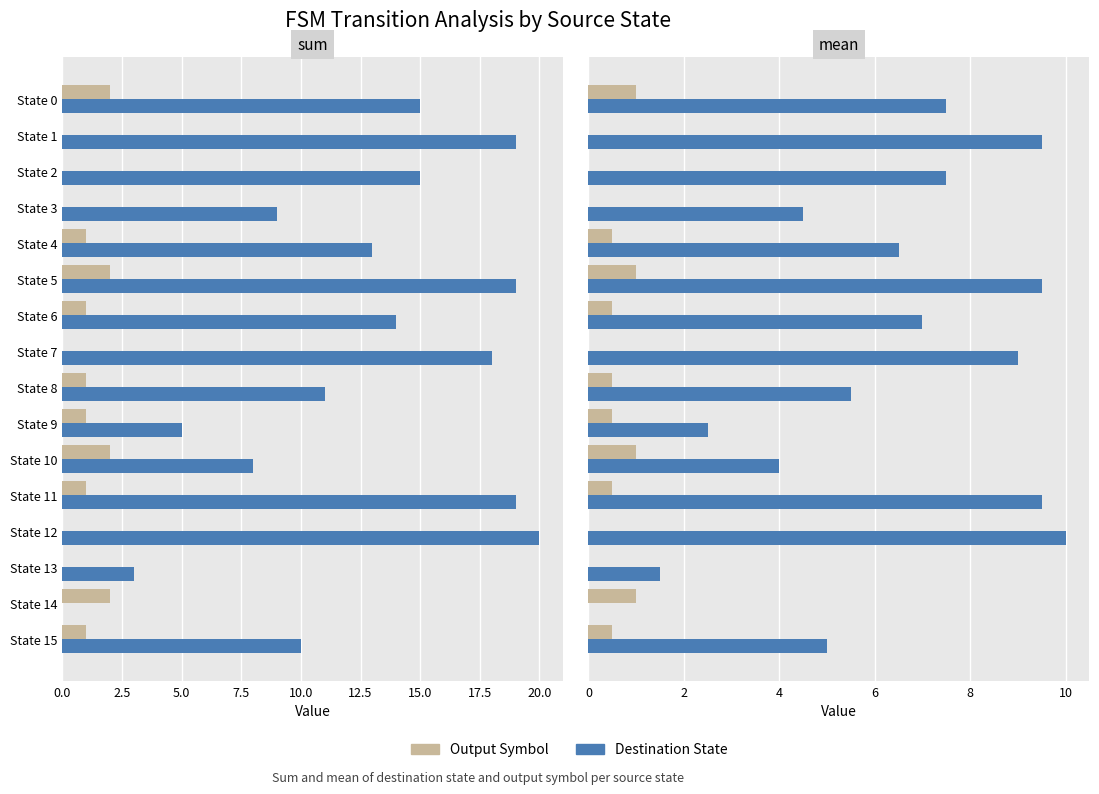

How many distinct data groups are displayed?

2